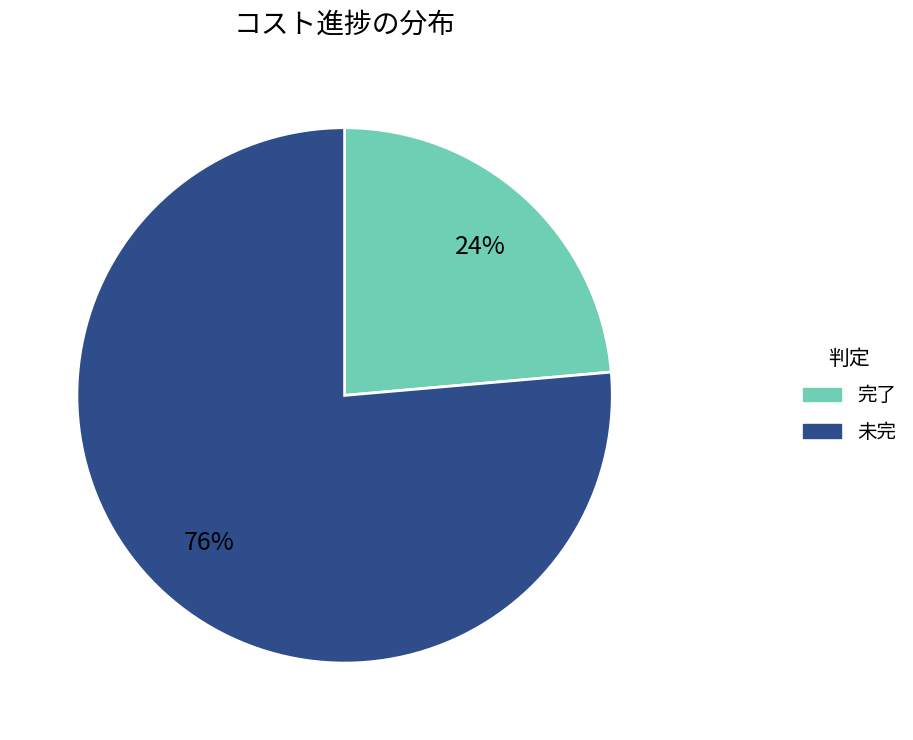

To the nearest percent, what portion does 完了 represent?

24%